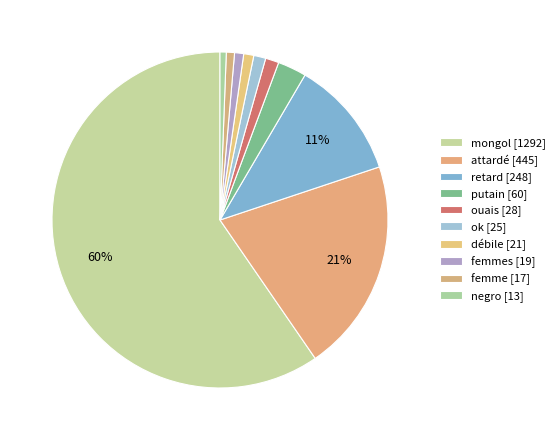

How many slices are in this pie chart?

10